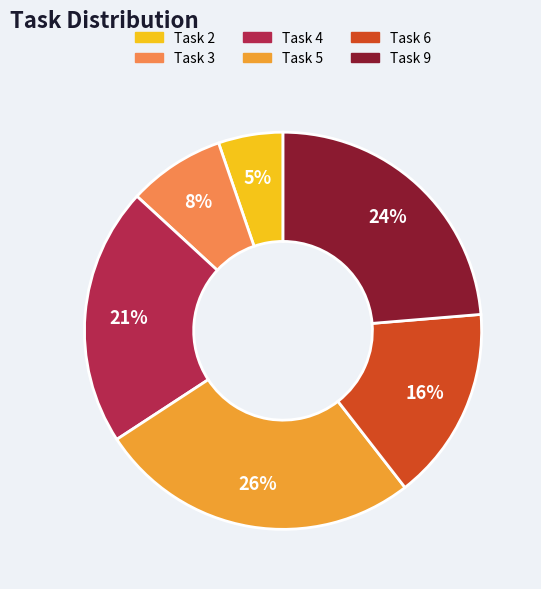

The Task 2 slice represents 5% of the pie. True or false?

True